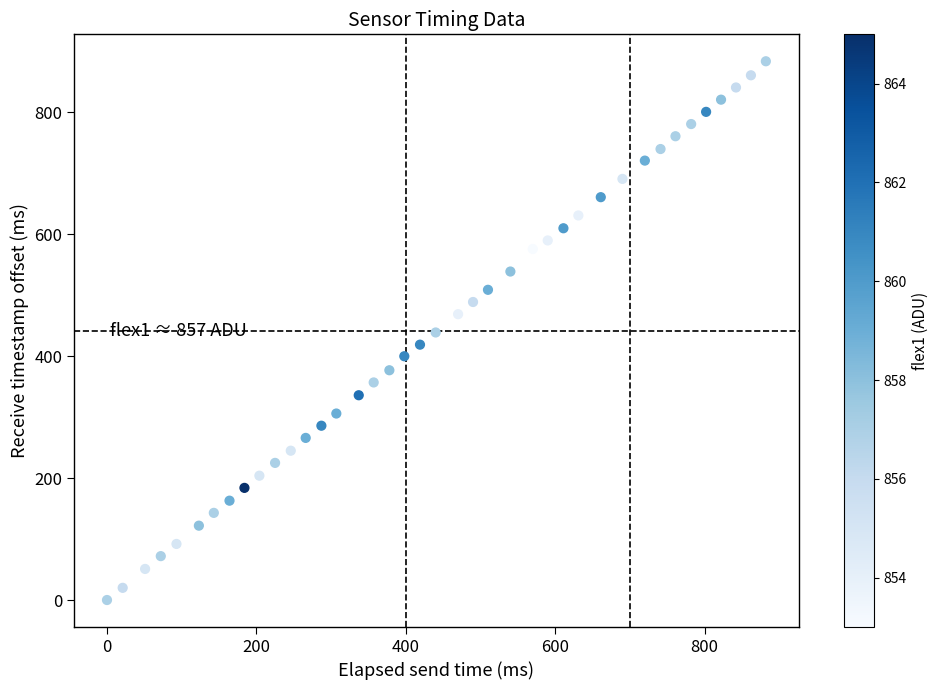

What is the range of X values (max minus min)?

882